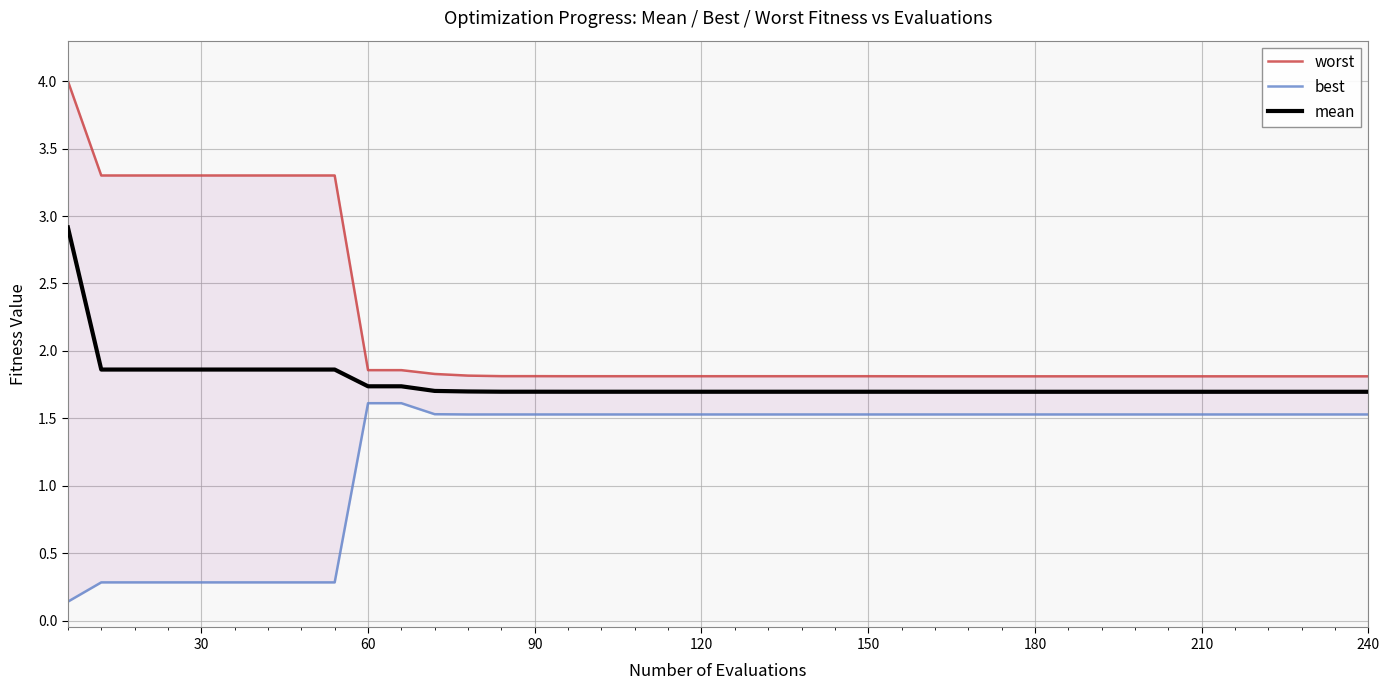

What is the minimum value for mean?

1.7